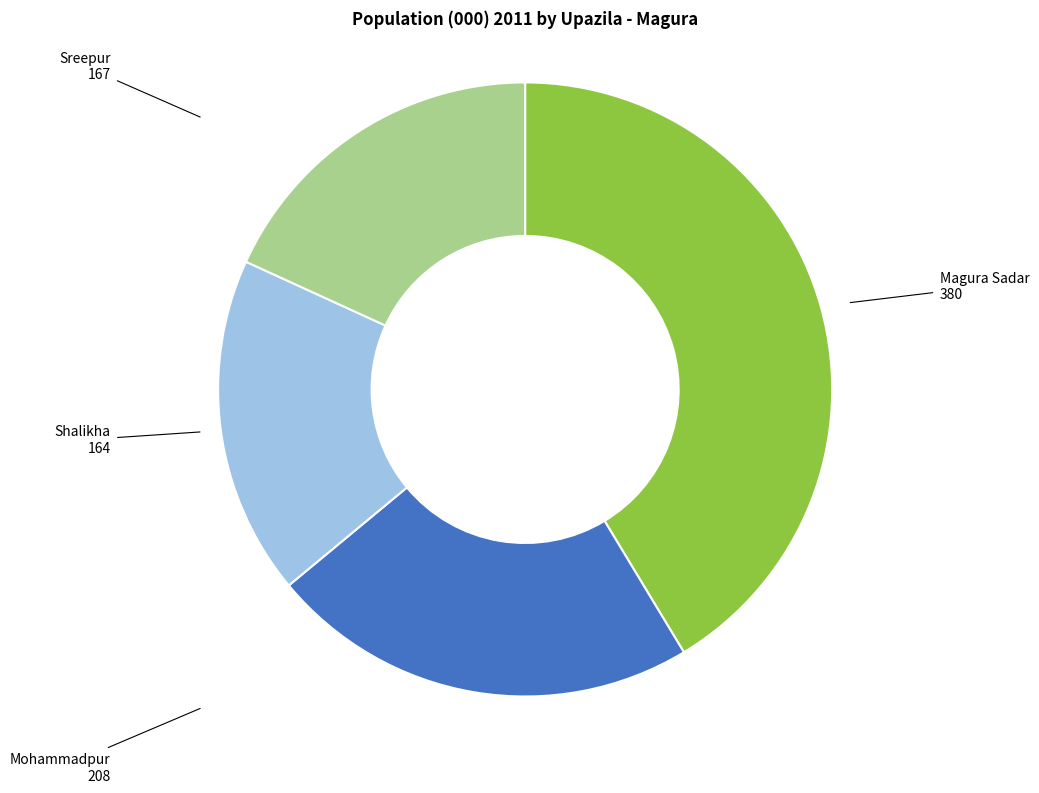

Approximately how many times larger is the value at Mohammadpur compared to Magura Sadar?

0.5